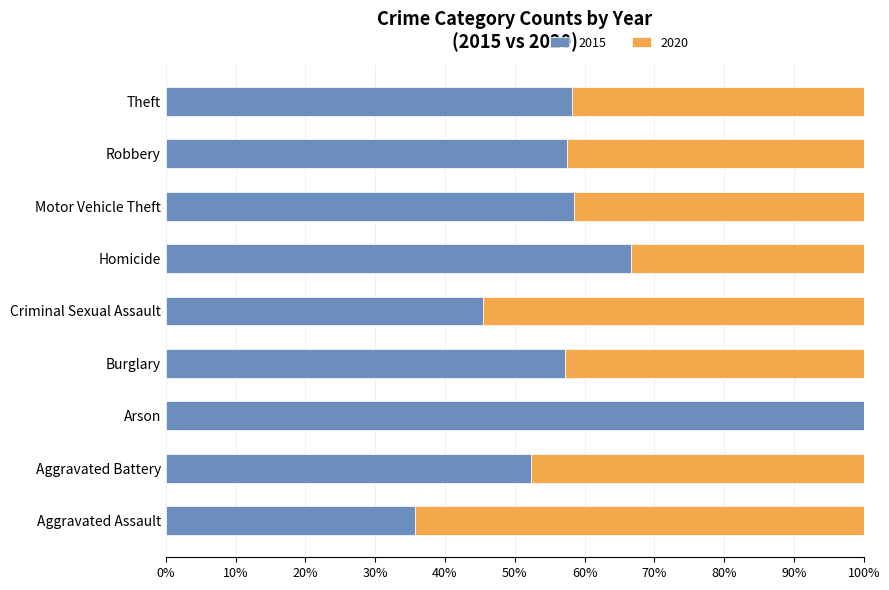

How many distinct data groups are displayed?

2